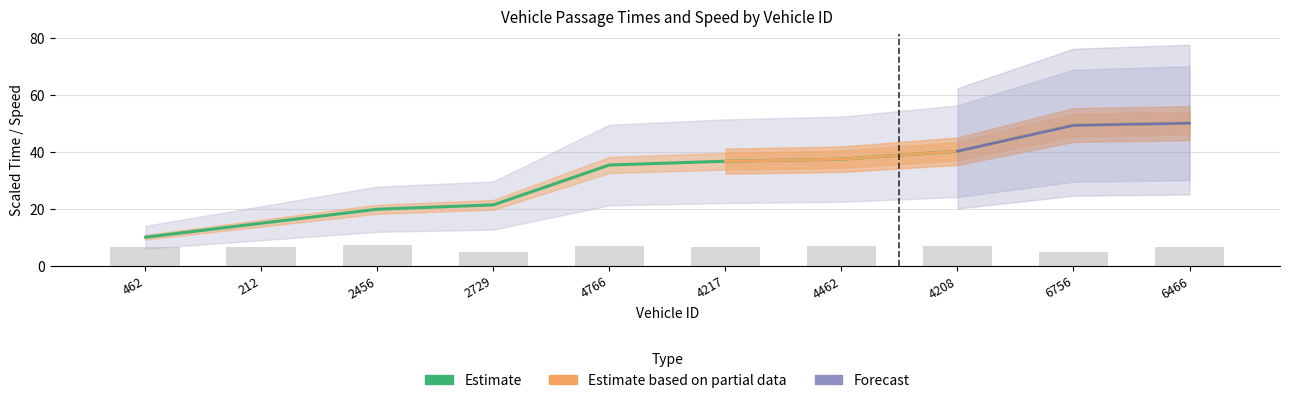

Is the value of entry at 2456 greater than the value of instspeed at 2456?

Yes